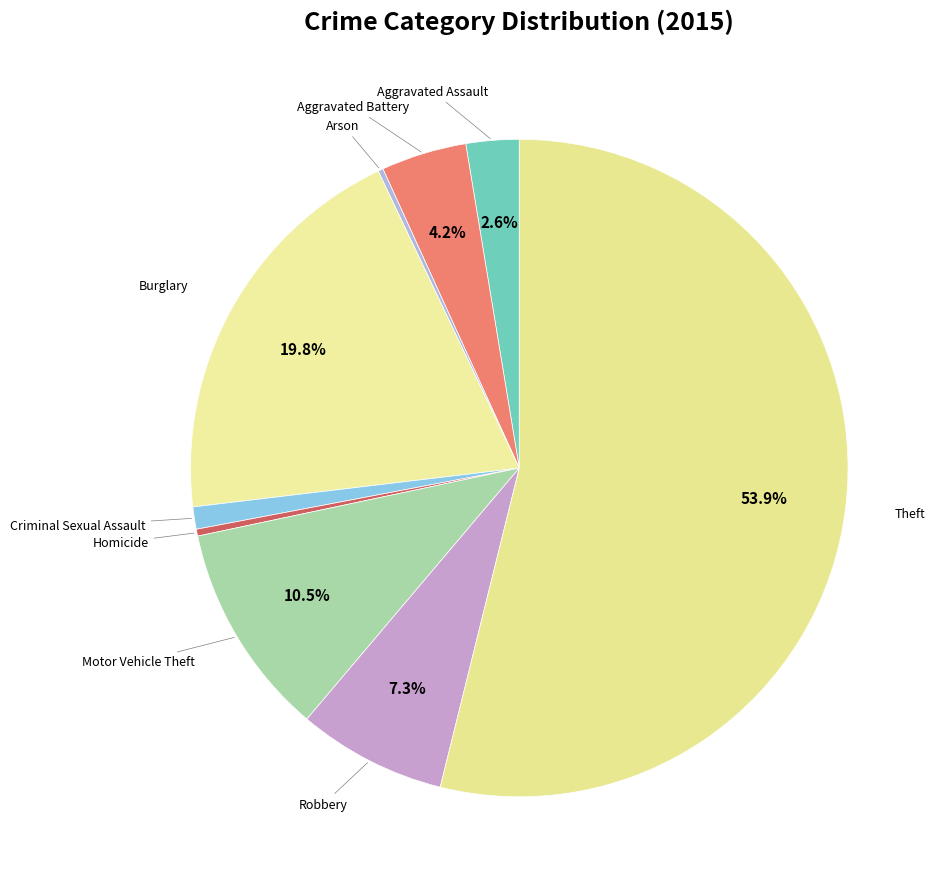

Is there a majority slice in this chart?

Yes